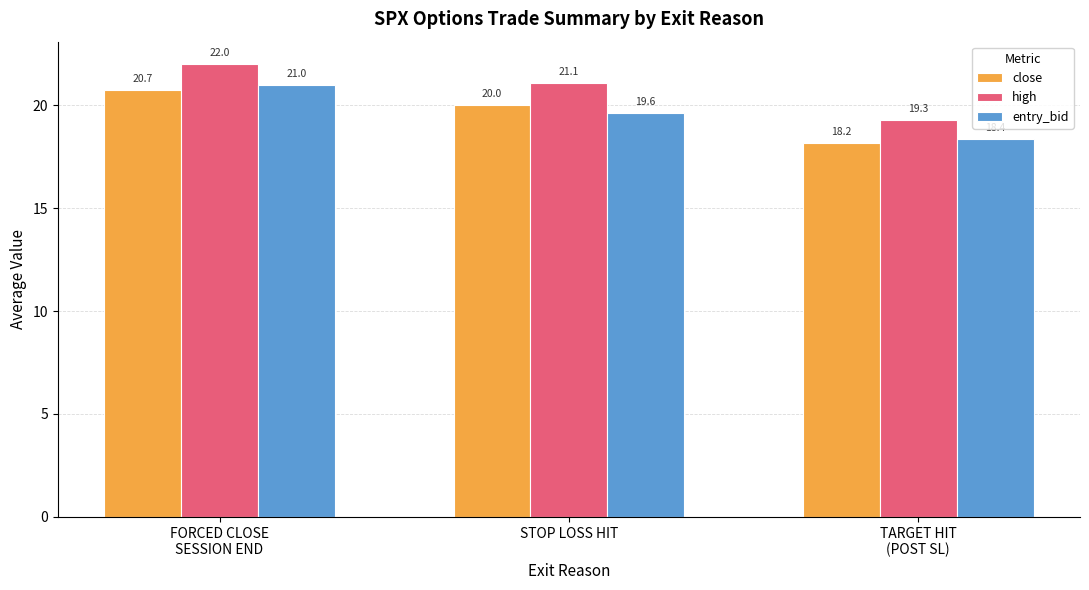

What position from the right is FORCED CLOSE
SESSION END?

3